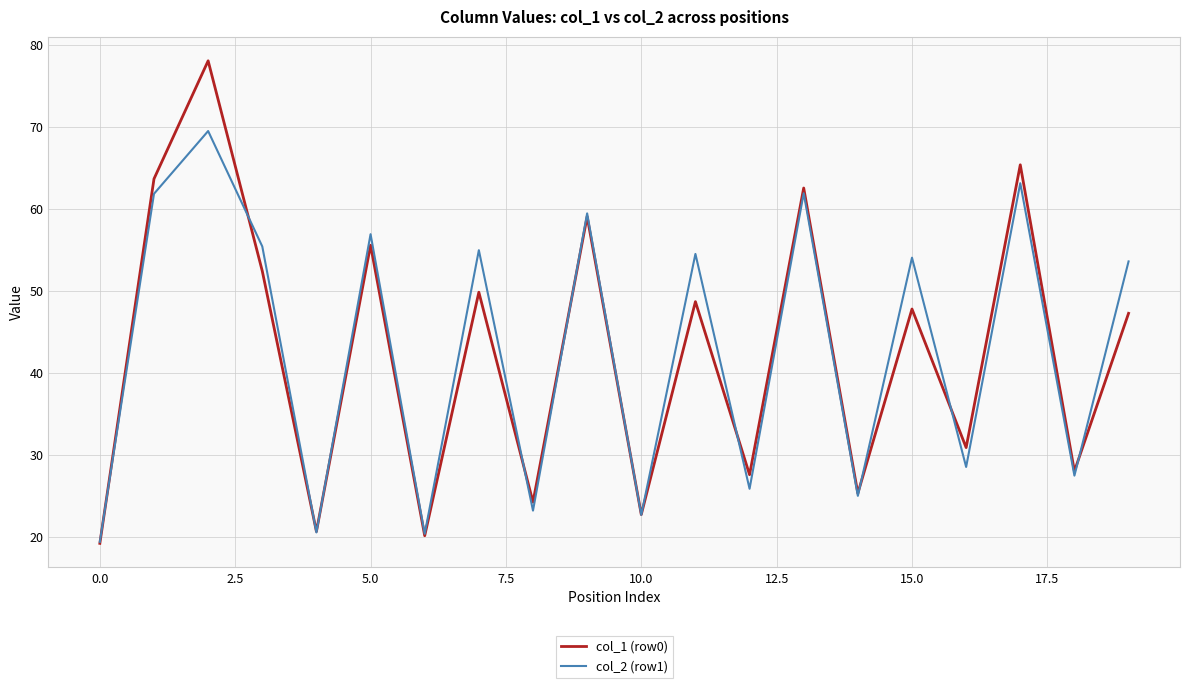

What is the average value of the col_2 (row1) series?

42.9